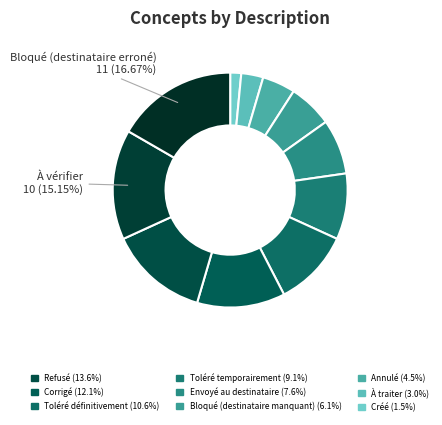

Count the number of slices in the pie.

11